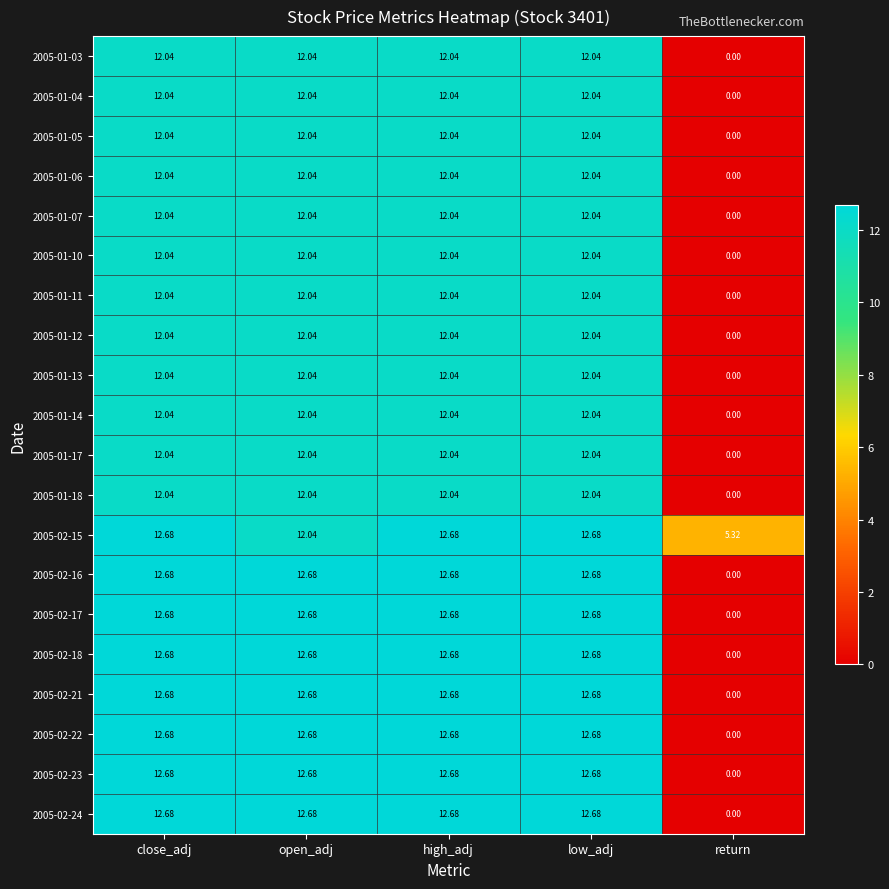

Which category has the lowest value in the 2005-01-10 series?

return